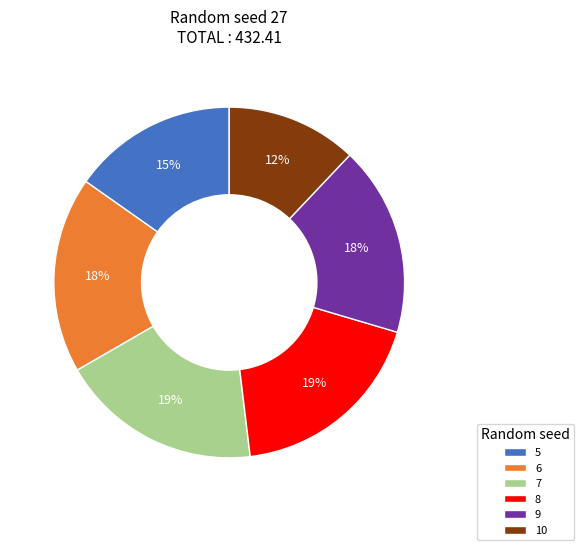

Which category has the smallest portion of the pie?

10